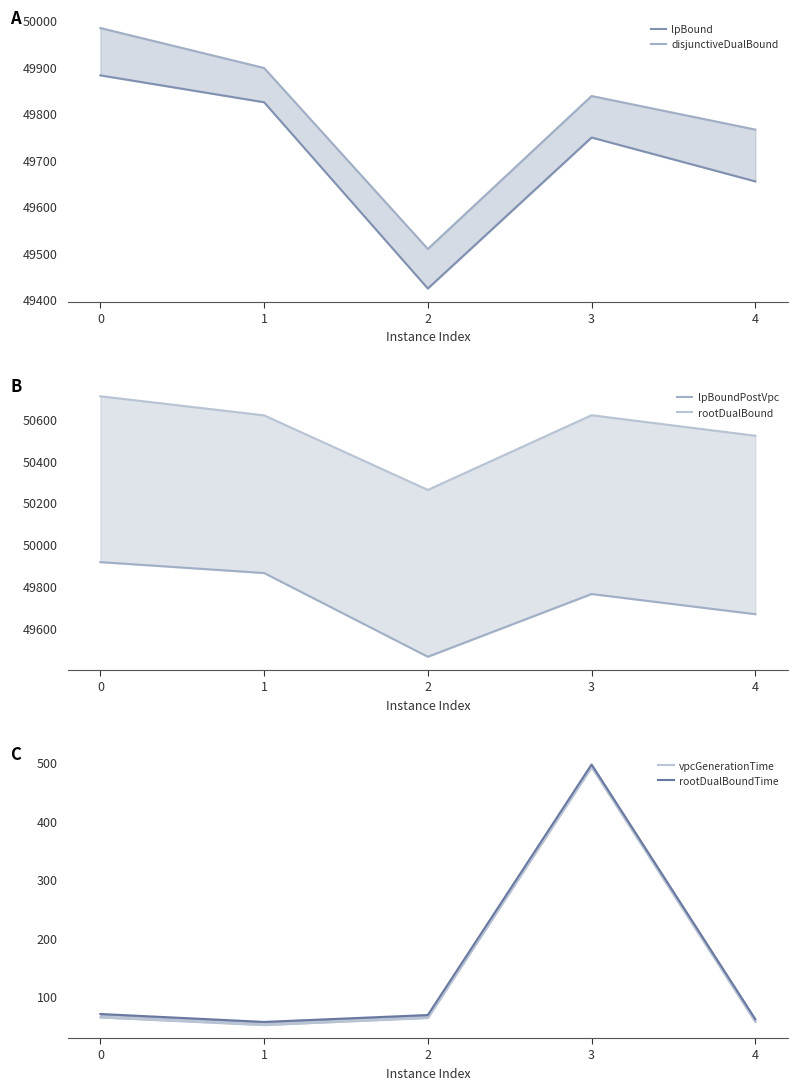

At 0, list the series in order from smallest to largest.

vpcGenerationTime, rootDualBoundTime, lpBound, lpBoundPostVpc, disjunctiveDualBound, rootDualBound